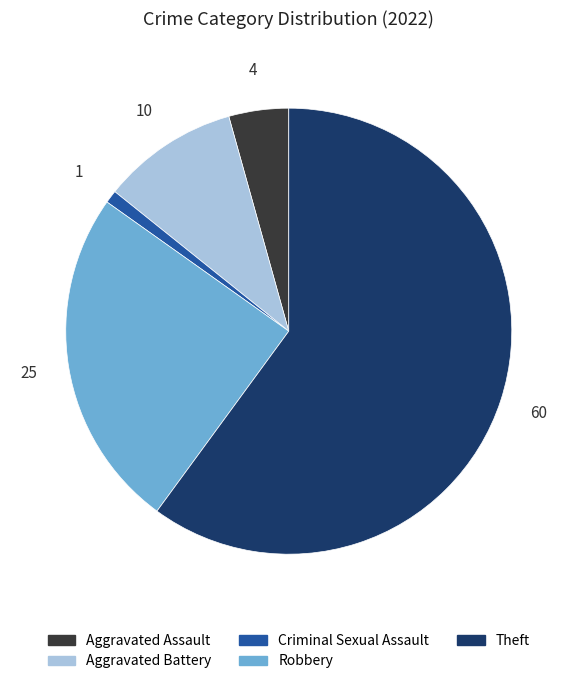

Does Theft represent more than half of the total?

Yes